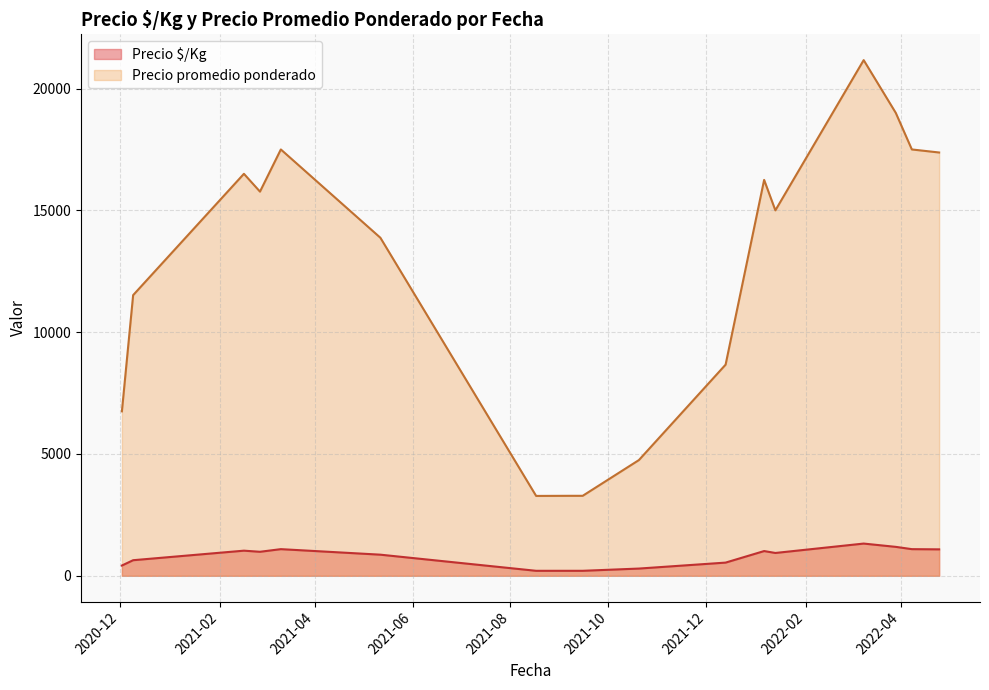

True or false: Precio promedio ponderado and Precio $/Kg intersect in this chart.

False